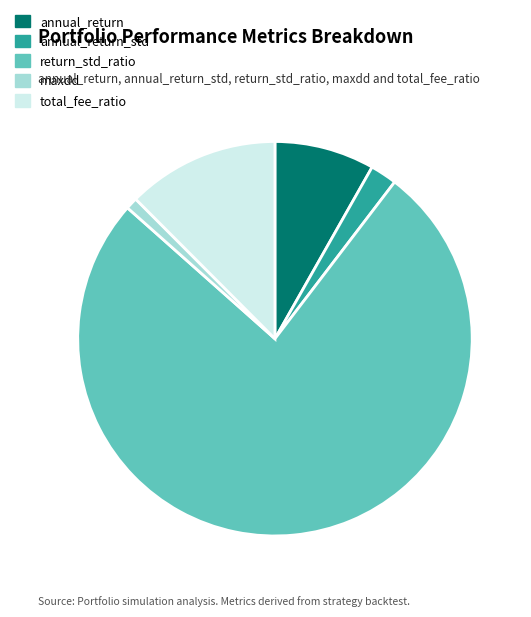

Combined, do return_std_ratio and annual_return account for over 50%?

Yes